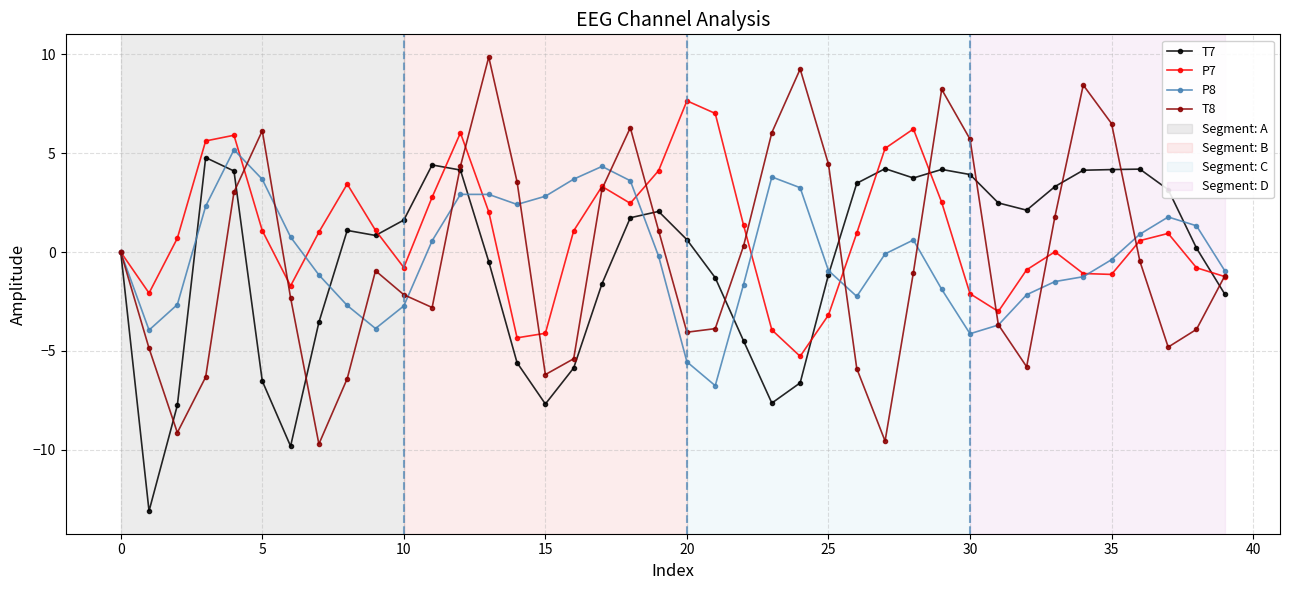

What is the value of the T8 point at the 28th from the left?

-9.6